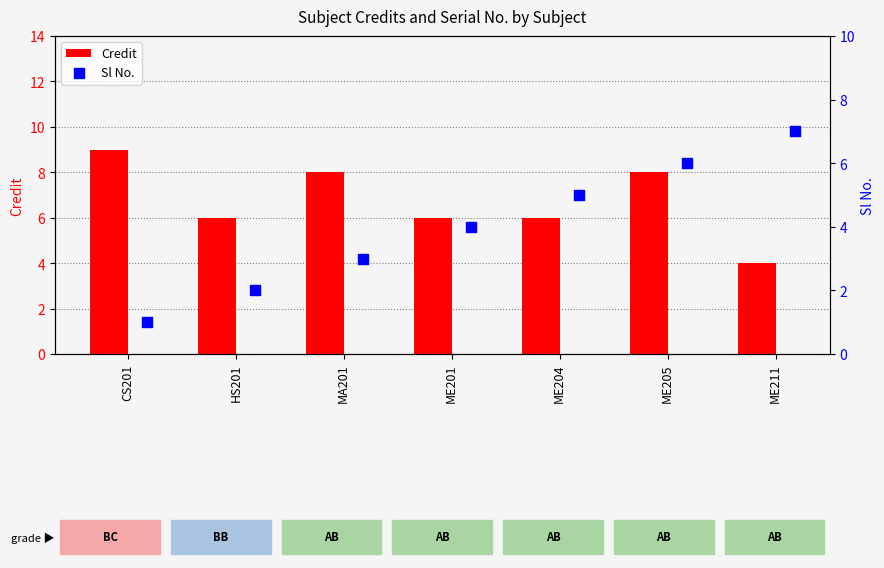

Which series reaches the maximum Y coordinate?

Credit